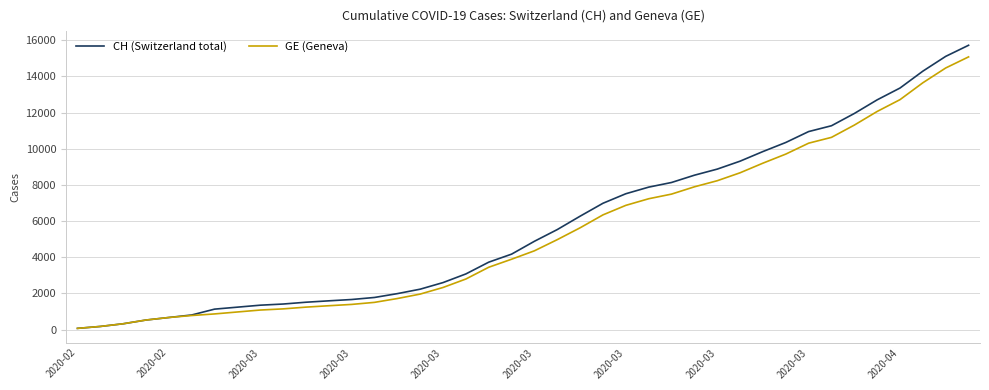

What is the maximum value shown in the chart?

15719